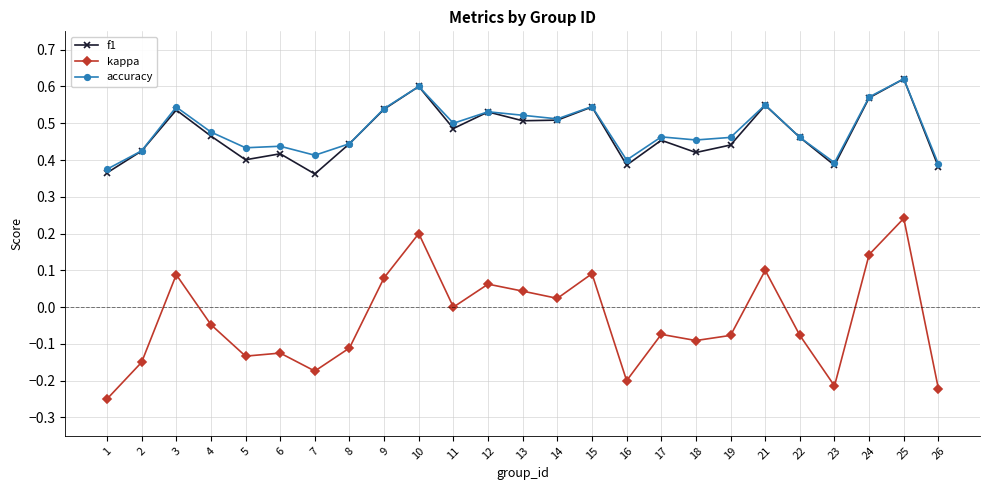

Which series has the largest total across all categories?

accuracy